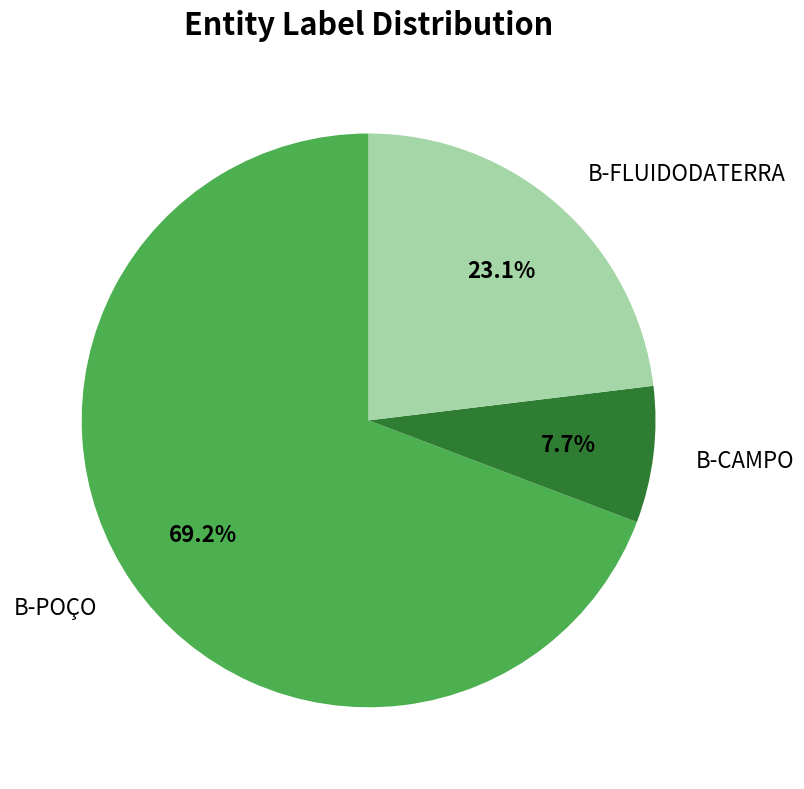

What percentage is the B-CAMPO slice, to the nearest percent?

8%